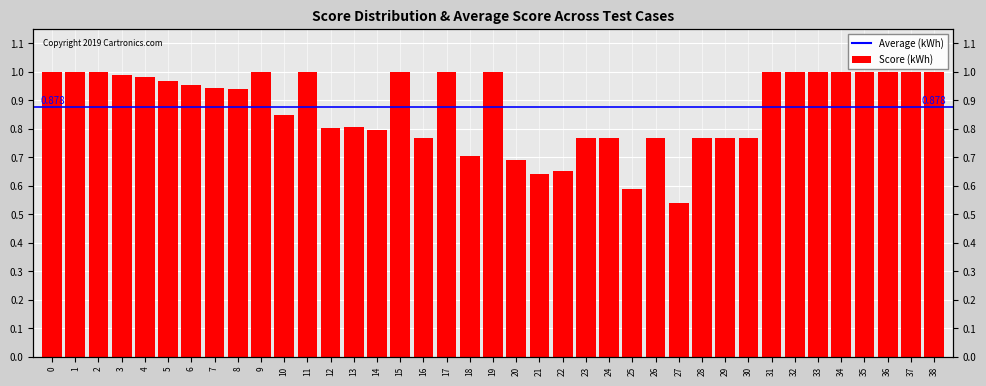

What is the difference between the values at 33 and 22?

0.3